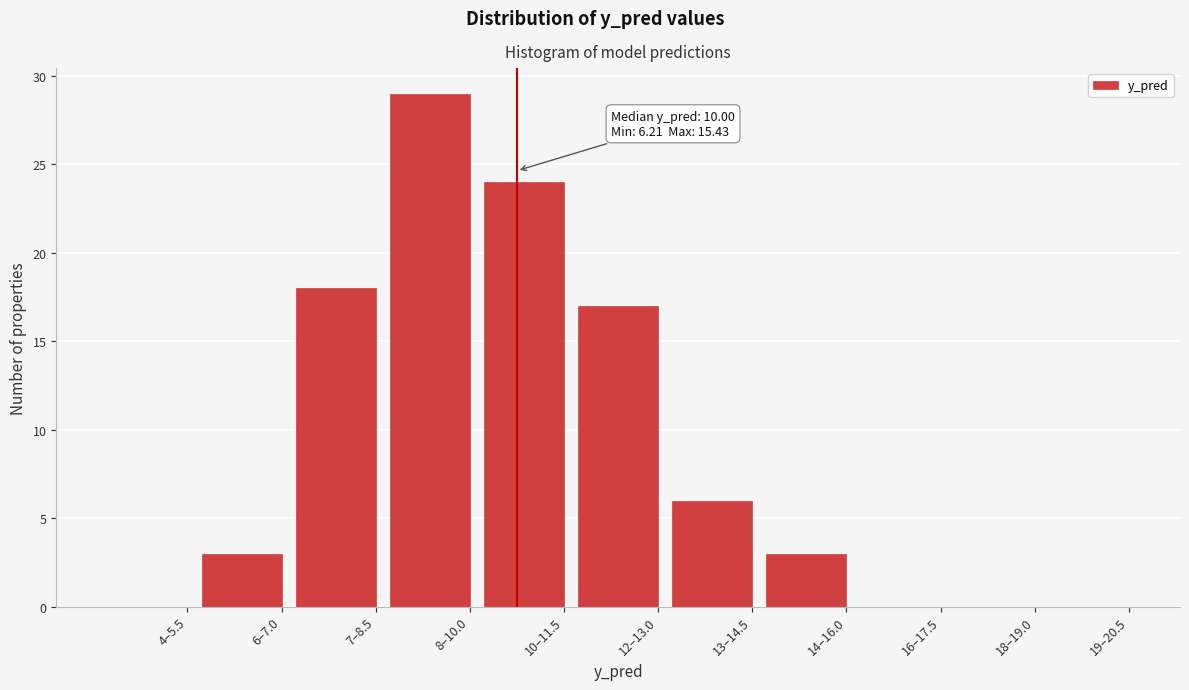

Reading right to left, transcribe all the data shown in this chart.

19–20.5=0	18–19.0=0	16–17.5=0	14–16.0=3	13–14.5=6	12–13.0=17	10–11.5=24	8–10.0=29	7–8.5=18	6–7.0=3	4–5.5=0